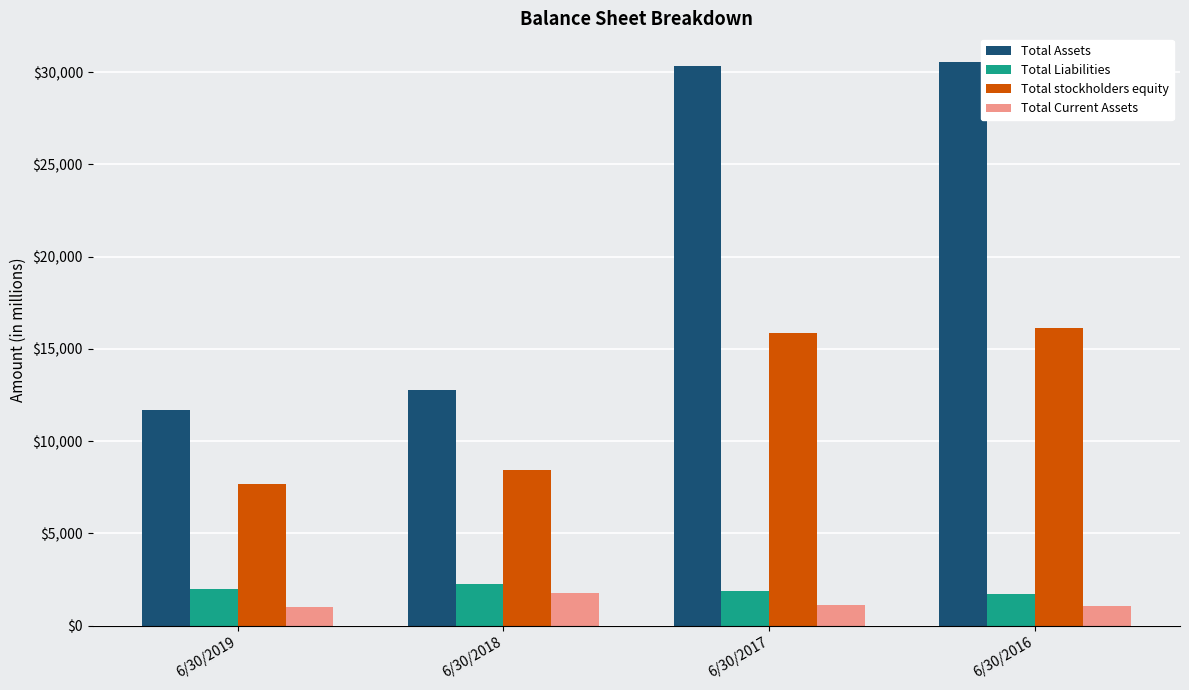

What is the total value across all series at 6/30/2017?

49215.0